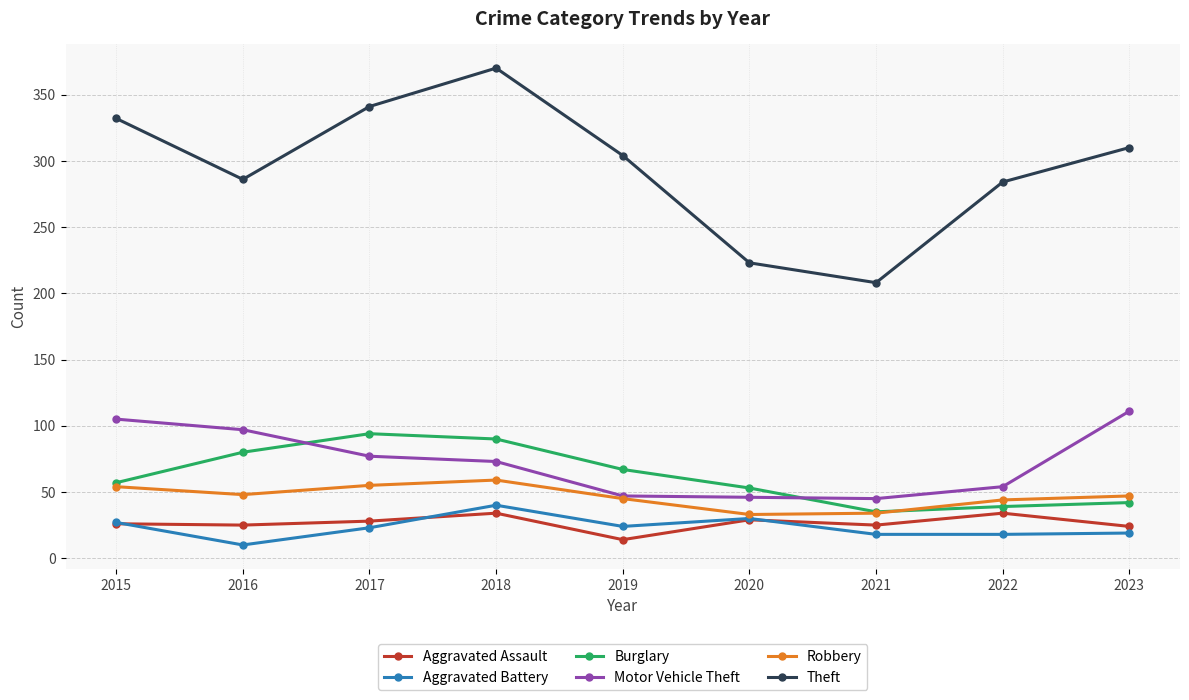

Read the Aggravated Battery value at 2021, to the nearest 5.

20